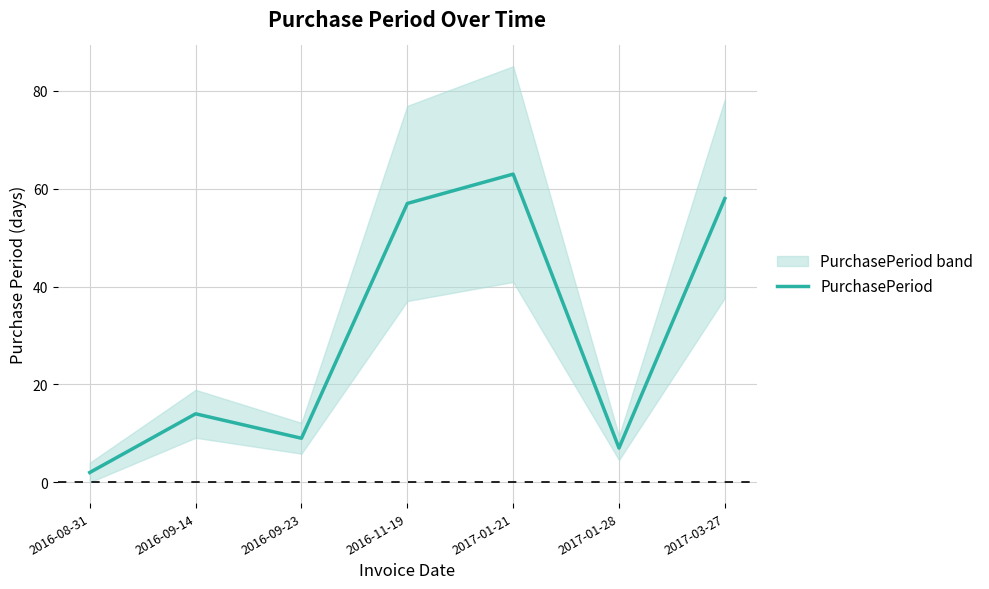

What is the minimum value shown in the chart?

2